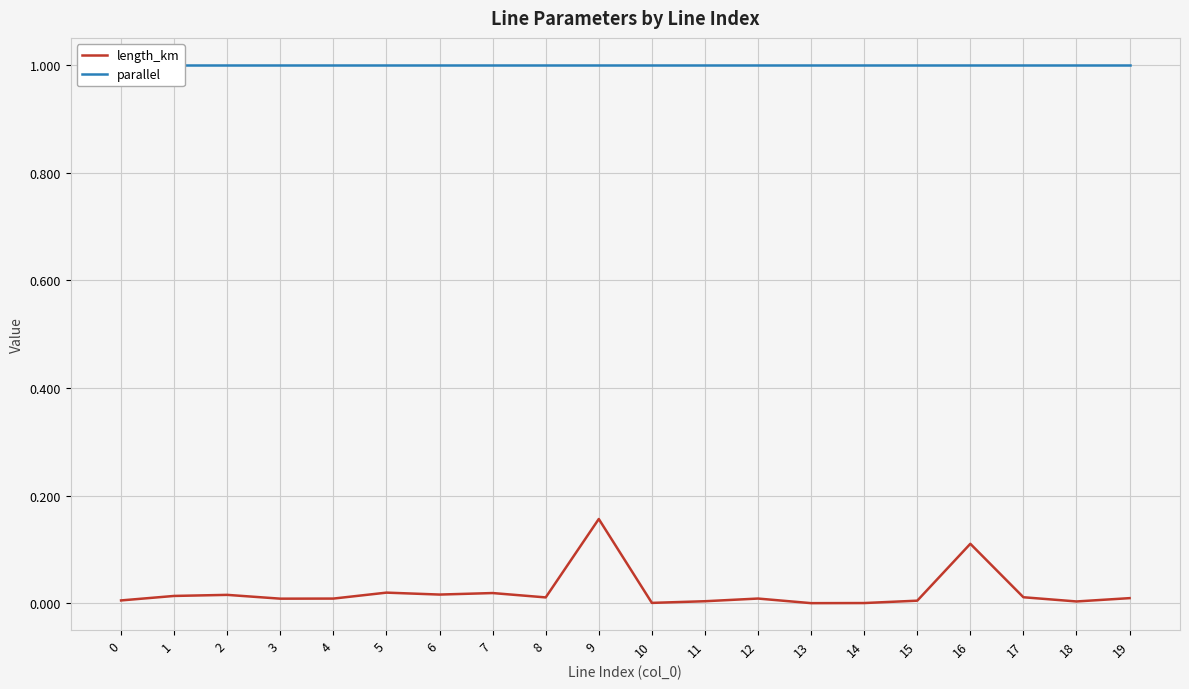

Reading left to right, extract all data points from this chart.

length_km: 0.0	0.0	0.0	0.0	0.0	0.0	0.0	0.0	0.0	0.2	0.0	0.0	0.0	0.0	0.0	0.0	0.1	0.0	0.0	0.0
parallel: 1.0	1.0	1.0	1.0	1.0	1.0	1.0	1.0	1.0	1.0	1.0	1.0	1.0	1.0	1.0	1.0	1.0	1.0	1.0	1.0